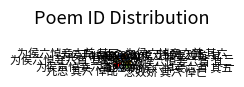

Approximately how many times larger is the value at 九思 其六 悼乱 compared to 为侯六悼妾六首 其五?

0.8